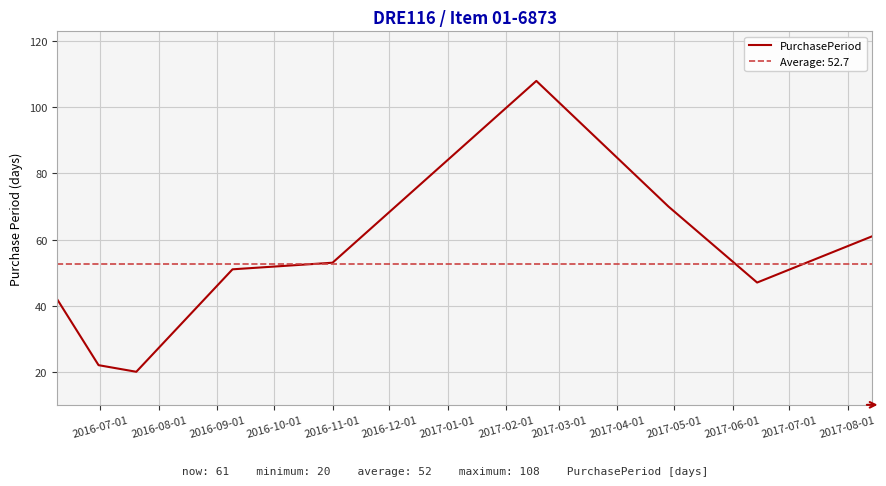

What is the smallest value displayed?

20